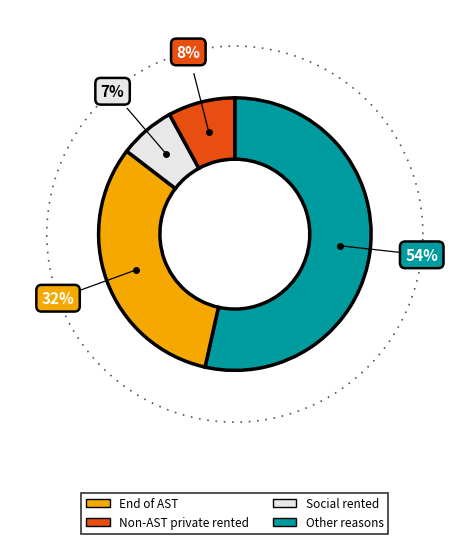

The Middlesbrough slice represents 1% of the pie. True or false?

False